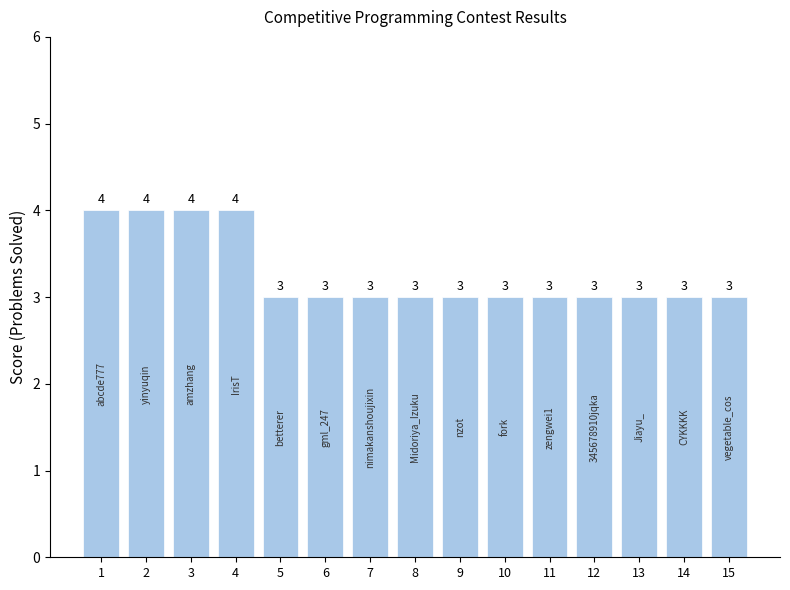

Count the number of categories in the chart.

15